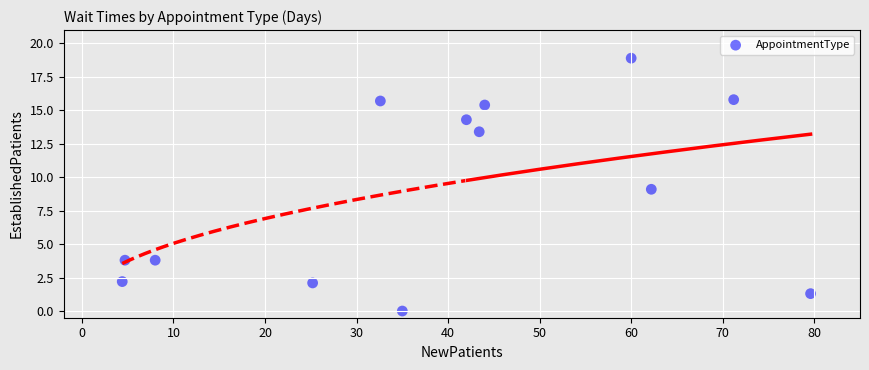

What is the range of Y values (max minus min)?

18.9